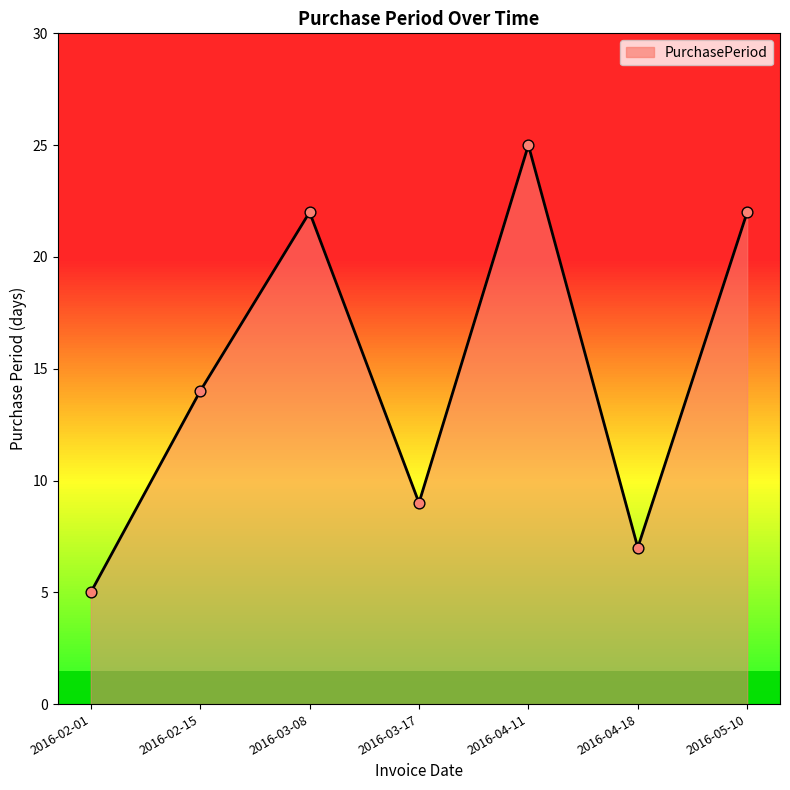

Between 2016-03-08 and 2016-04-11, which is larger?

2016-04-11